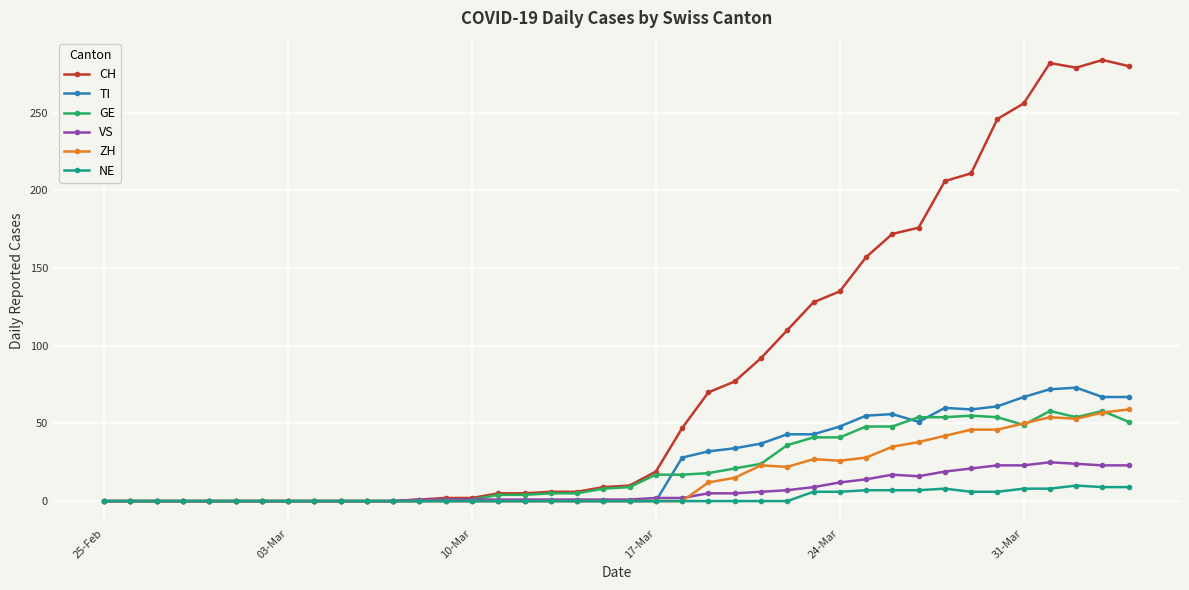

Which series has the largest total across all categories?

CH